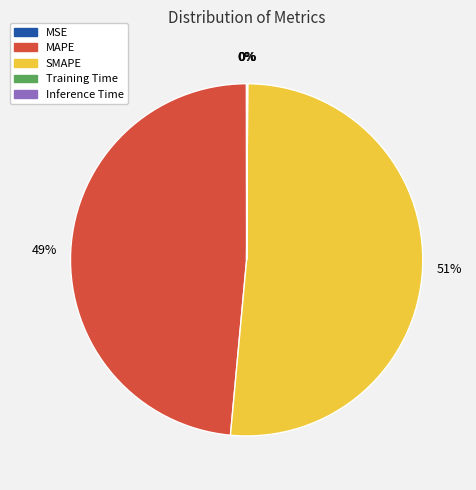

True or false: SMAPE accounts for 51% of the total.

True